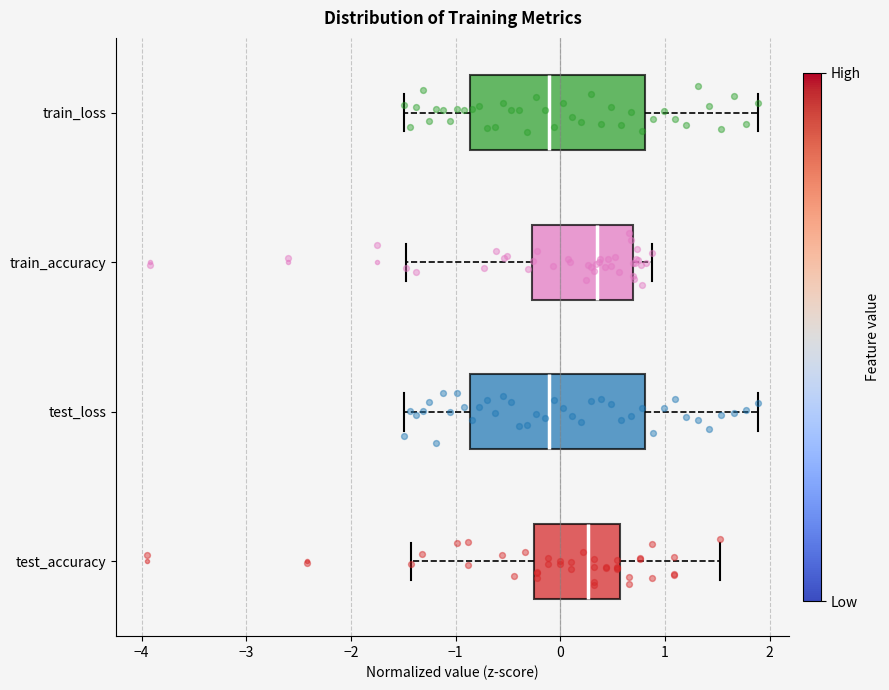

Where is the right edge of the box for train_accuracy on the x-axis? The values are not printed on the chart, so give them approximately, as read against the axis.

0.7